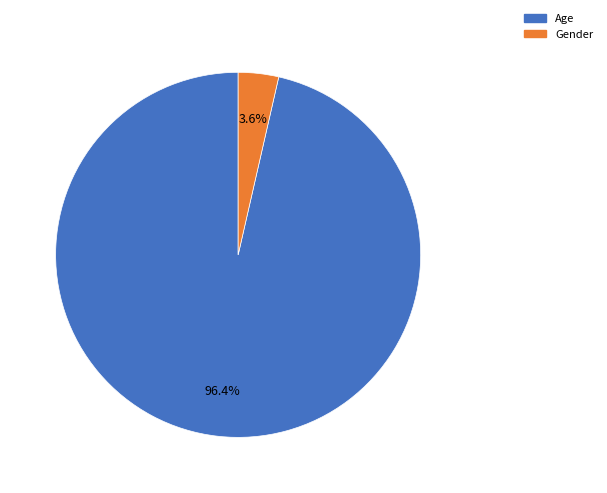

What percentage is NOT represented by Age?

3.6%